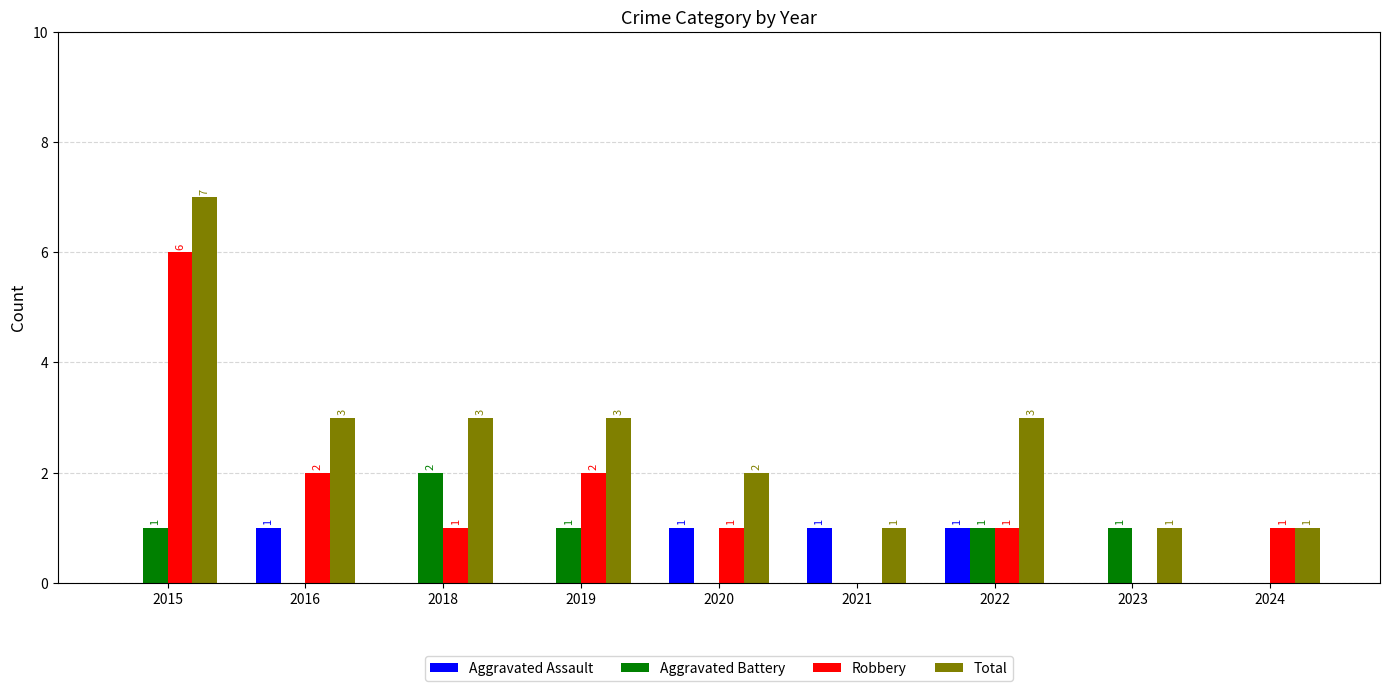

Is it true that Total equals 3 at 2016?

True